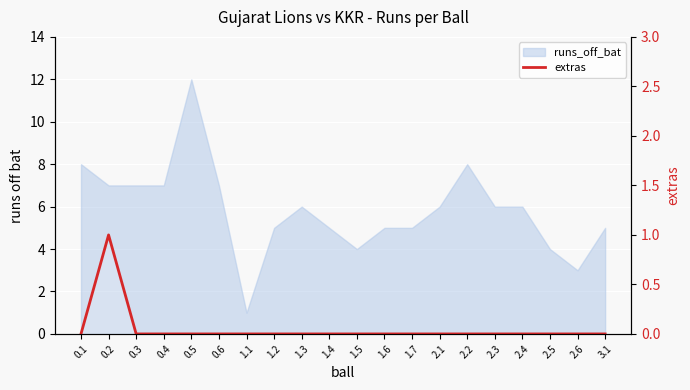

Between 0.3 and 0.2, which is larger?

0.2